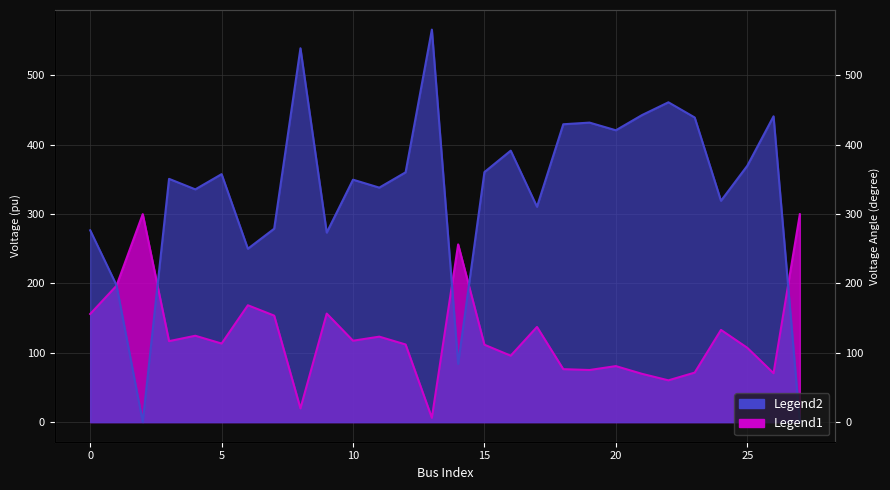

Reading left to right, extract all data points from this chart.

156.0	196.7	300.0	116.8	124.5	113.3	168.5	153.6	19.8	156.5	117.4	123.3	112.0	6.2	256.4	111.6	95.8	137.3	76.4	75.1	80.8	69.6	60.2	71.4	133.0	107.2	70.5	299.8